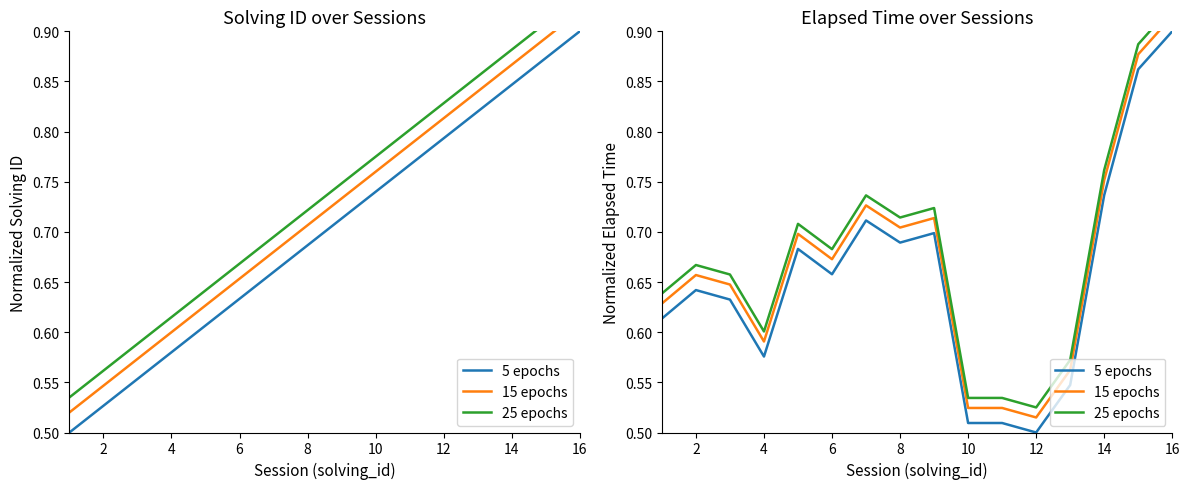

True or false: 15 epochs and 5 epochs cross at least once.

False